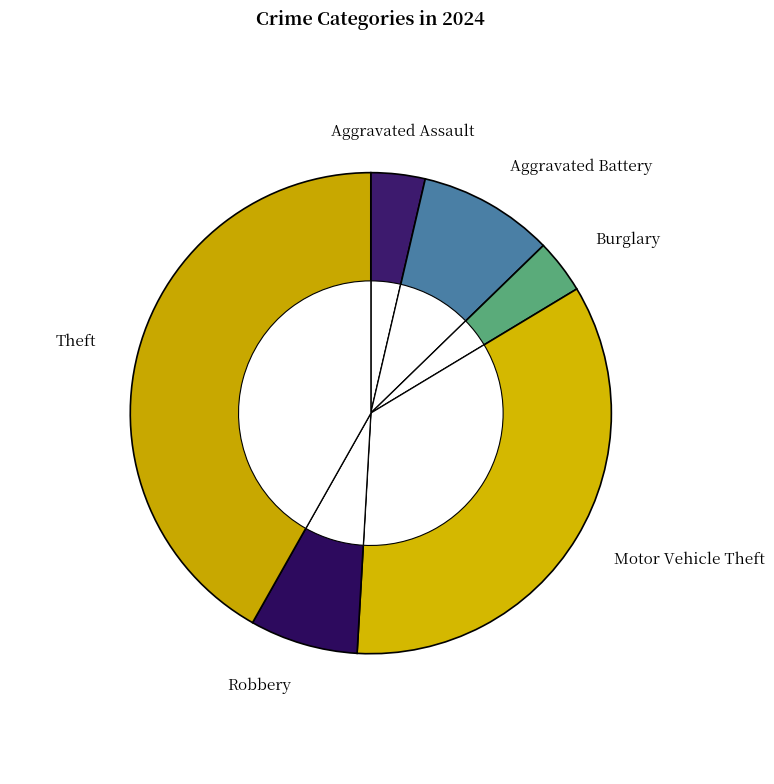

Is there any slice that represents more than half of the pie?

No